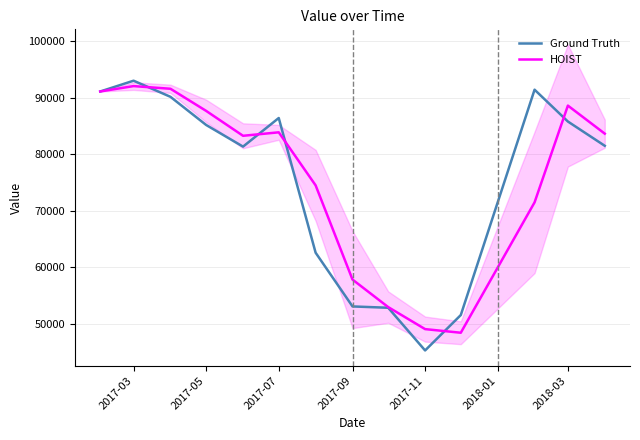

What is the lowest value of the Ground Truth series?

45256.5